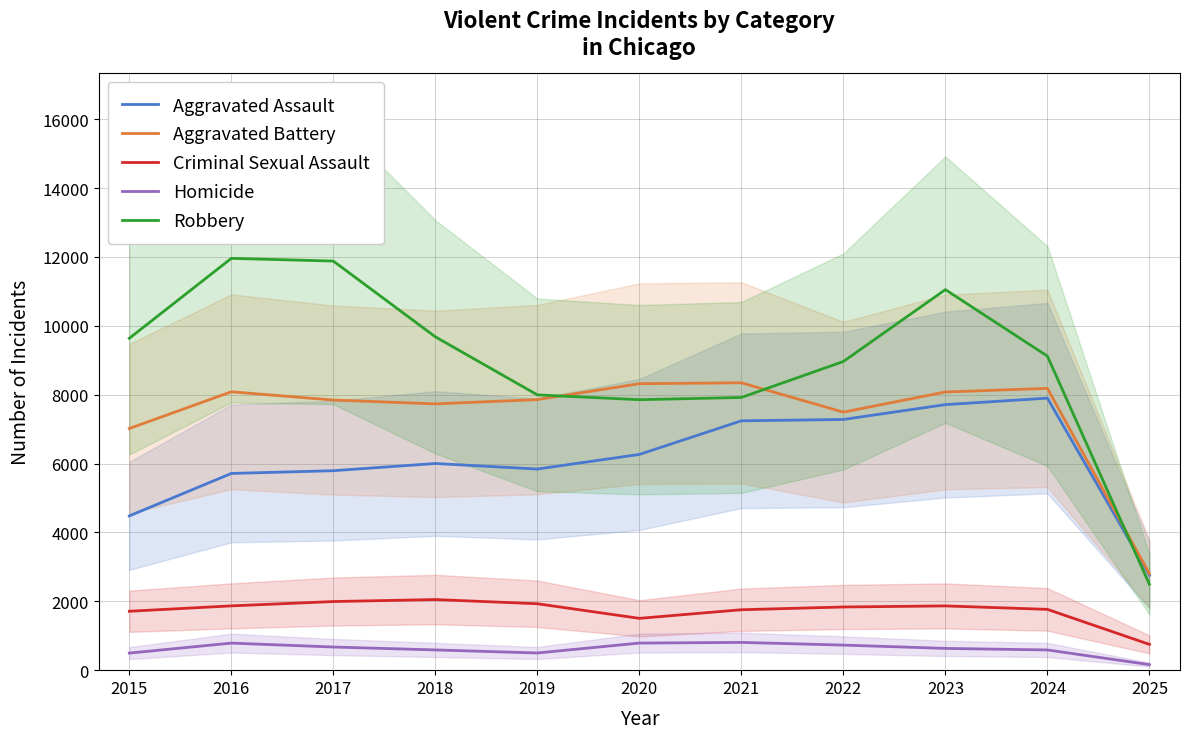

Reading right to left, list all the values displayed in this chart.

Aggravated Assault: 2025=2759	2024=7900	2023=7712	2022=7281	2021=7242	2020=6265	2019=5841	2018=6002	2017=5793	2016=5713	2015=4480
Aggravated Battery: 2025=2802	2024=8184	2023=8079	2022=7494	2021=8346	2020=8320	2019=7858	2018=7734	2017=7845	2016=8085	2015=7018
Criminal Sexual Assault: 2025=749	2024=1766	2023=1866	2022=1835	2021=1755	2020=1505	2019=1929	2018=2051	2017=1993	2016=1867	2015=1711
Homicide: 2025=161	2024=587	2023=632	2022=728	2021=806	2020=787	2019=499	2018=588	2017=672	2016=786	2015=496
Robbery: 2025=2494	2024=9121	2023=11052	2022=8965	2021=7920	2020=7855	2019=7995	2018=9681	2017=11881	2016=11960	2015=9638